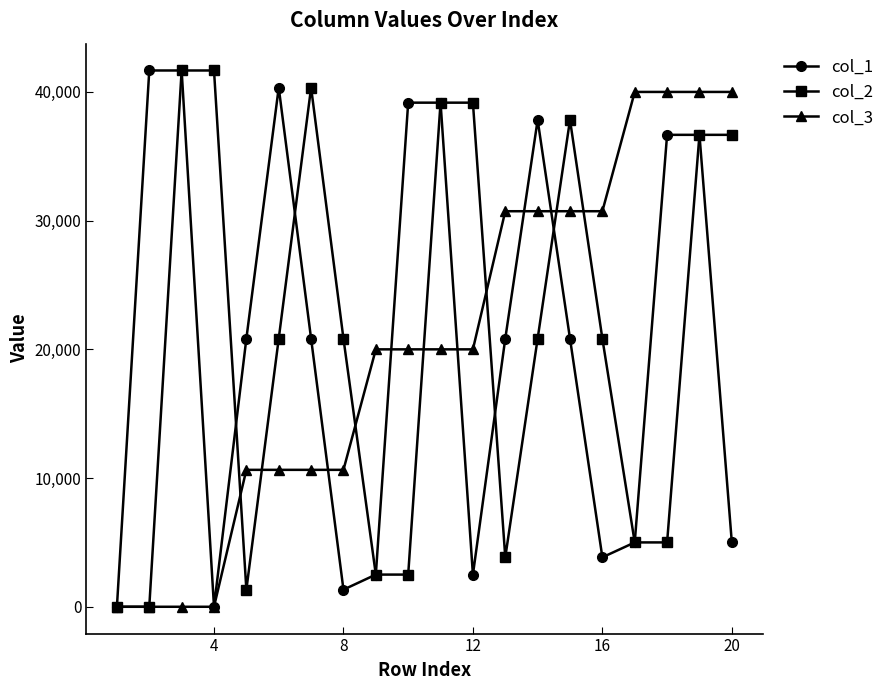

True or false: col_1 has more than 1 points higher than both neighbors.

True